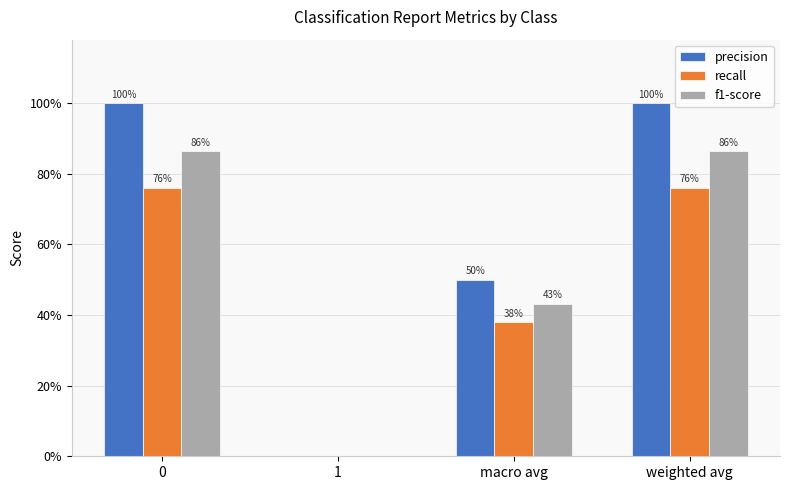

What are all the series names shown in the legend?

precision, recall, f1-score